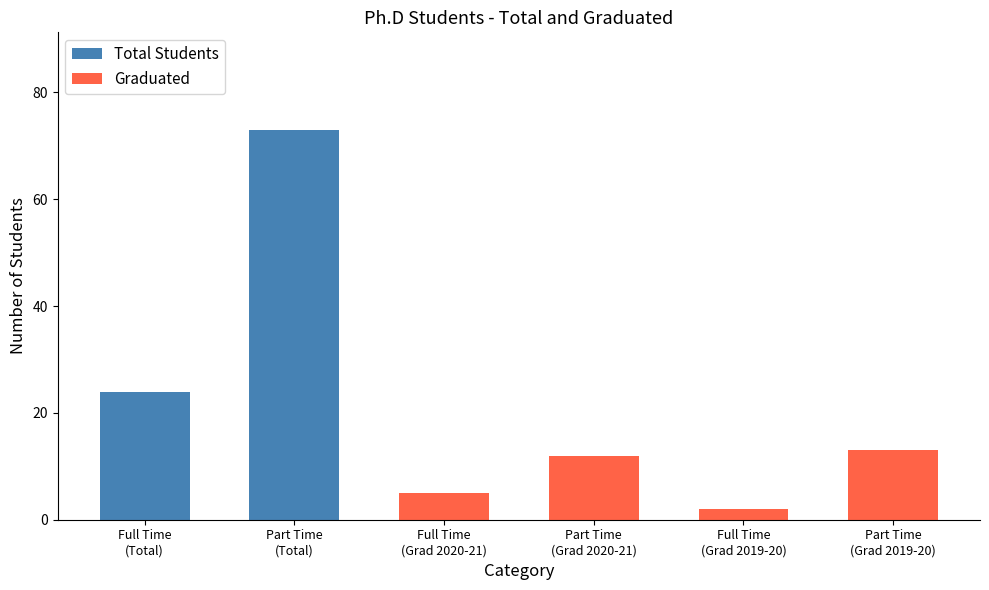

What is the sum of all Total Students values?

97